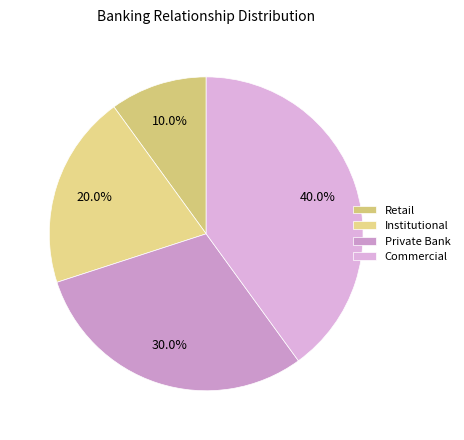

Which slice is the largest?

Commercial